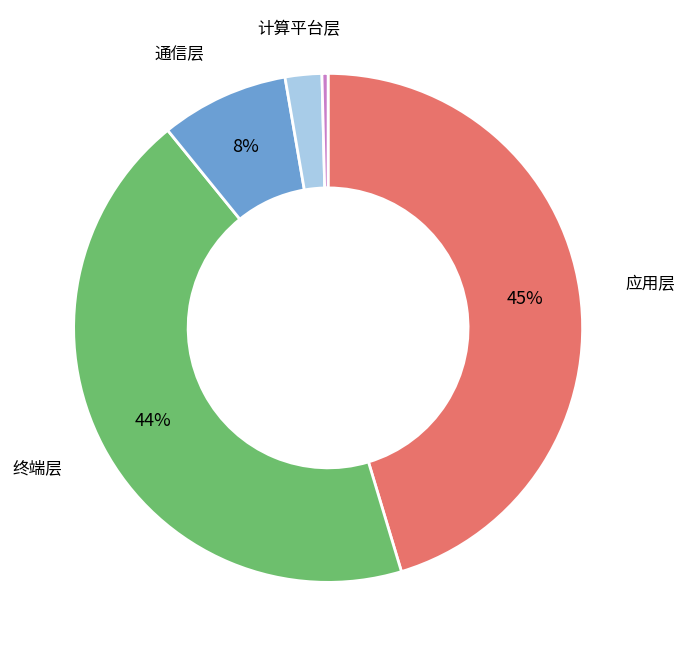

To the nearest percent, what is the average slice percentage?

20%